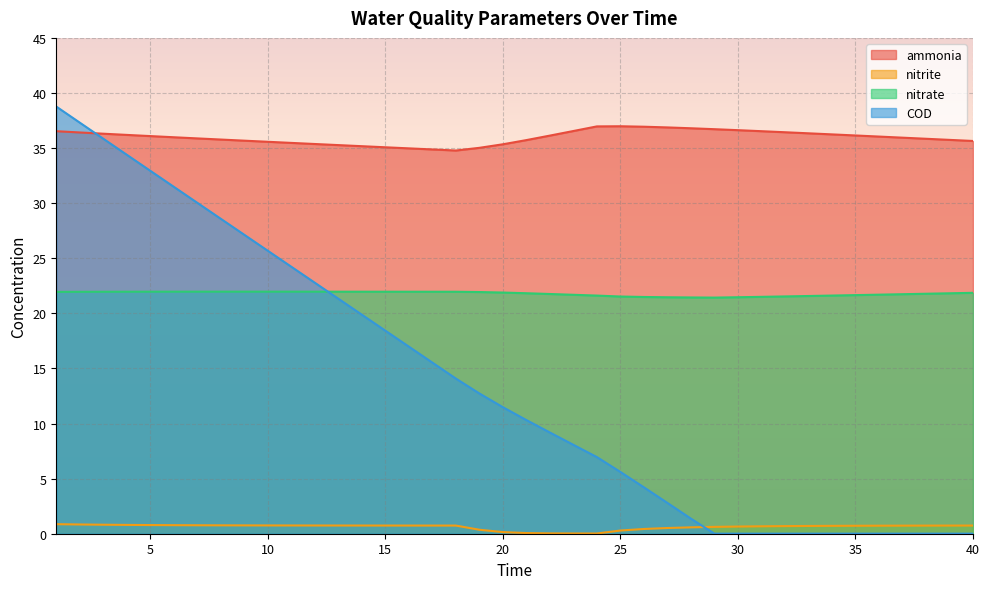

List the labels in order of ammonia value, largest first.

25, 24, 26, 27, 28, 29, 30, 23, 31, 1, 32, 2, 33, 3, 34, 4, 35, 22, 5, 36, 6, 37, 7, 38, 8, 39, 21, 9, 40, 10, 11, 12, 20, 13, 14, 15, 19, 16, 17, 18